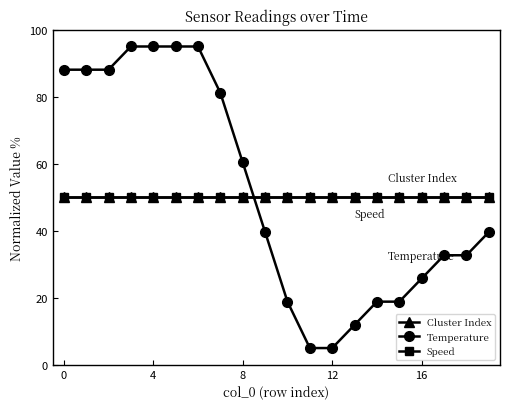

Rank the series by their maximum value, from lowest to highest.

Cluster Index, Speed, Temperature